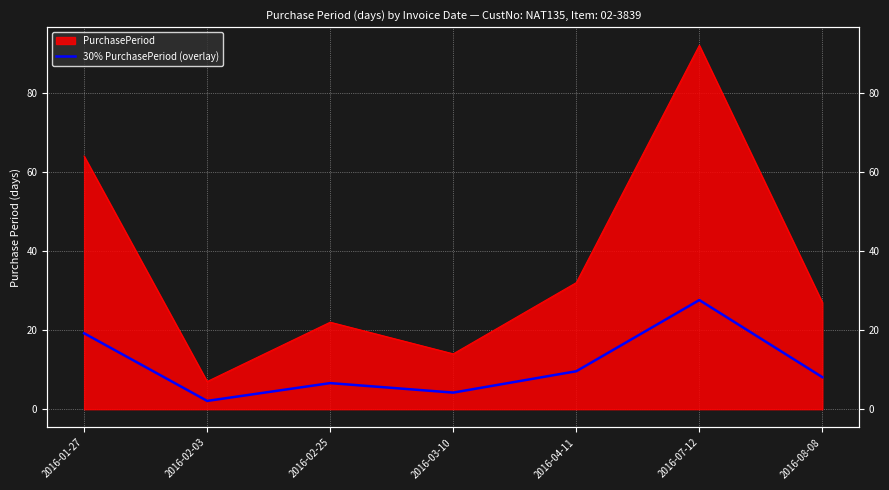

What position from the right is 2016-02-03?

6